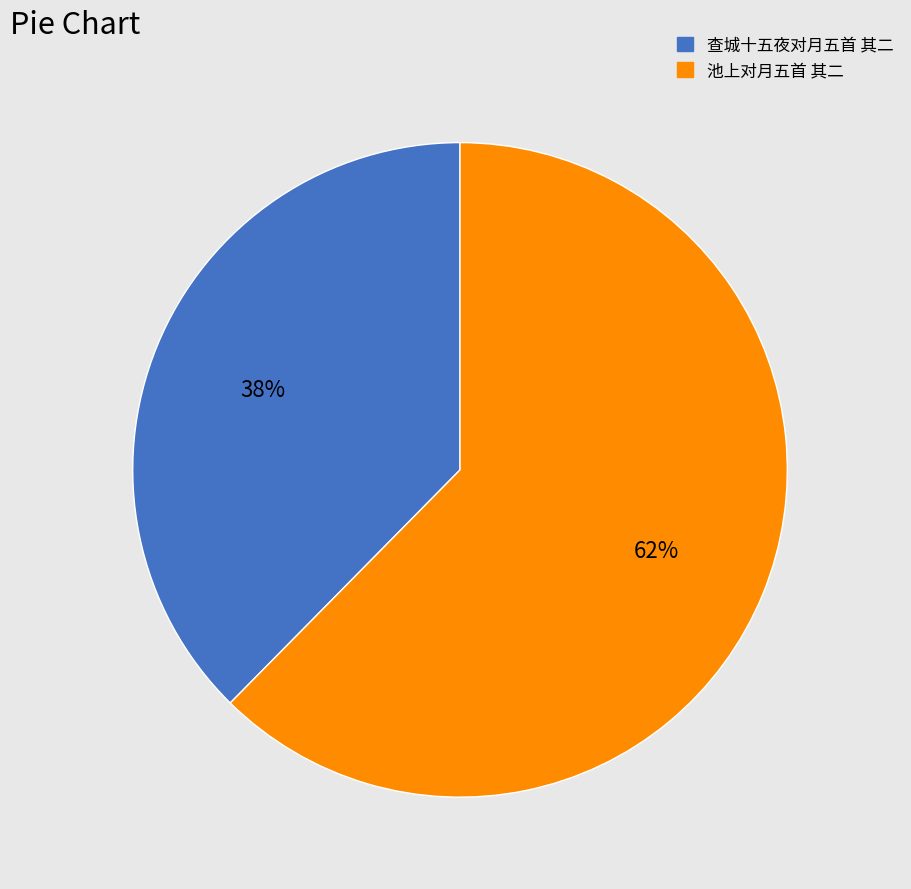

To the nearest percent, what portion does 查城十五夜对月五首 其二 represent?

38%